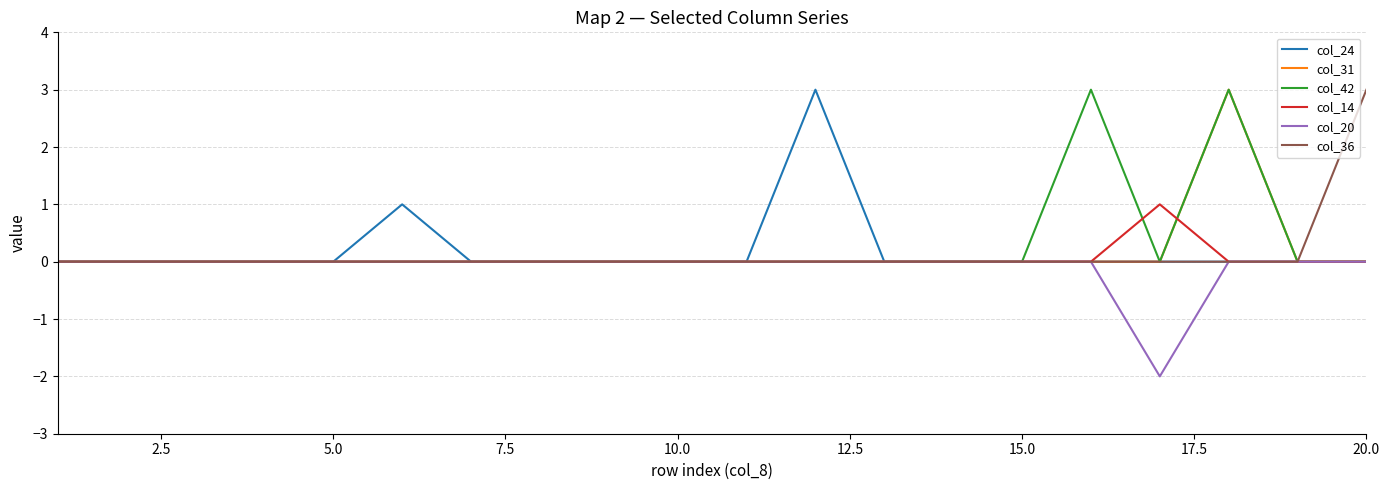

What is the sum of all col_24 values?

4